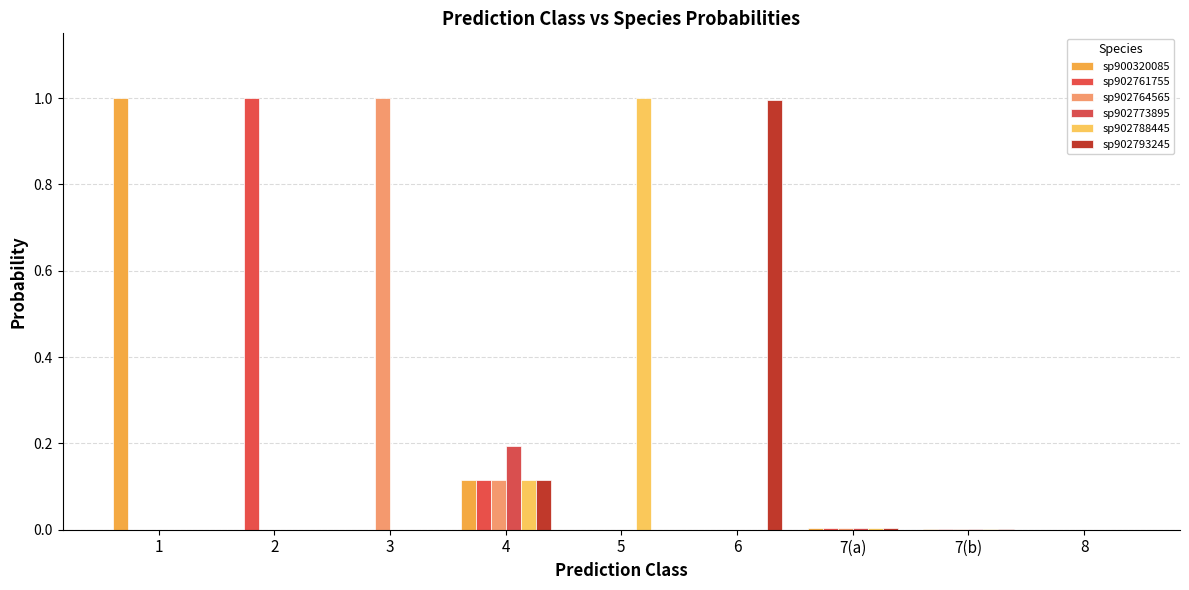

What are all the series names shown in the legend?

sp900320085, sp902761755, sp902764565, sp902773895, sp902788445, sp902793245